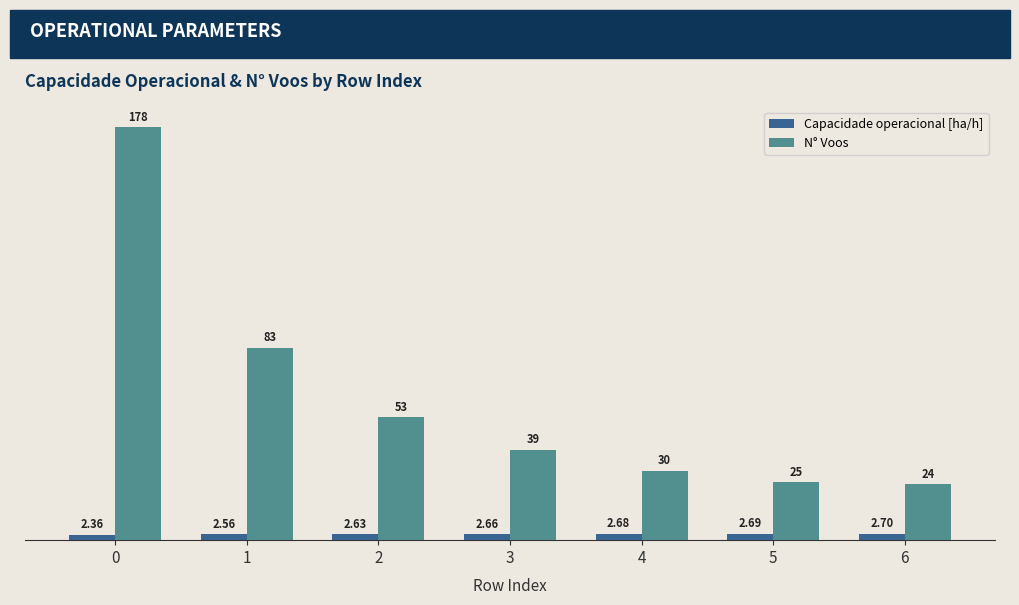

What is the average value of the N° Voos series?

61.7